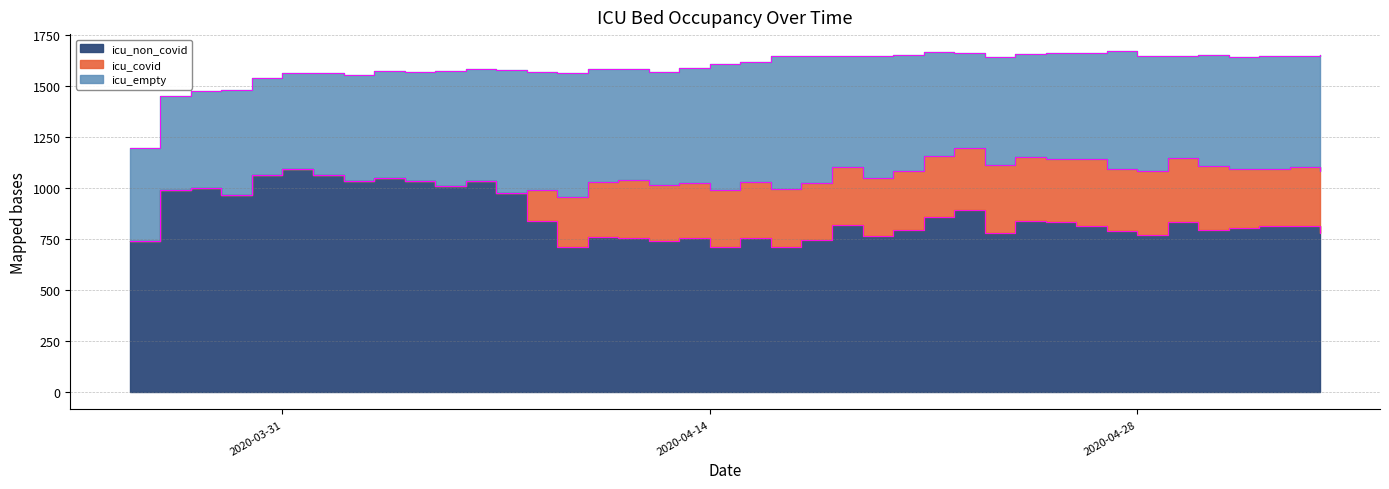

Rank the series at 2020-03-30 from lowest to highest value.

icu_covid, icu_empty, icu_non_covid